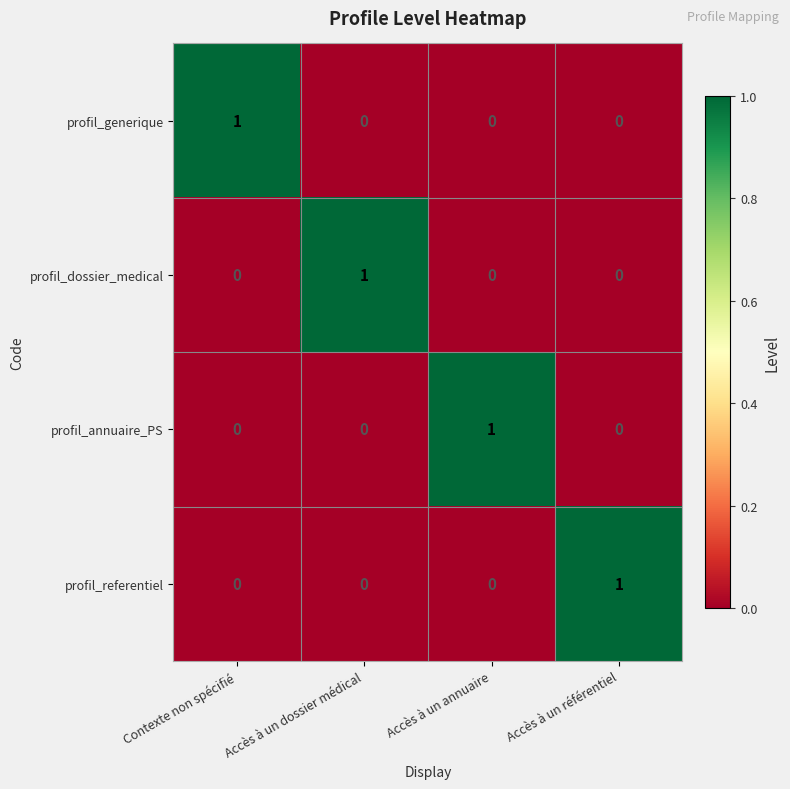

The value of profil_referentiel at Accès à un dossier médical is 1. True or false?

False